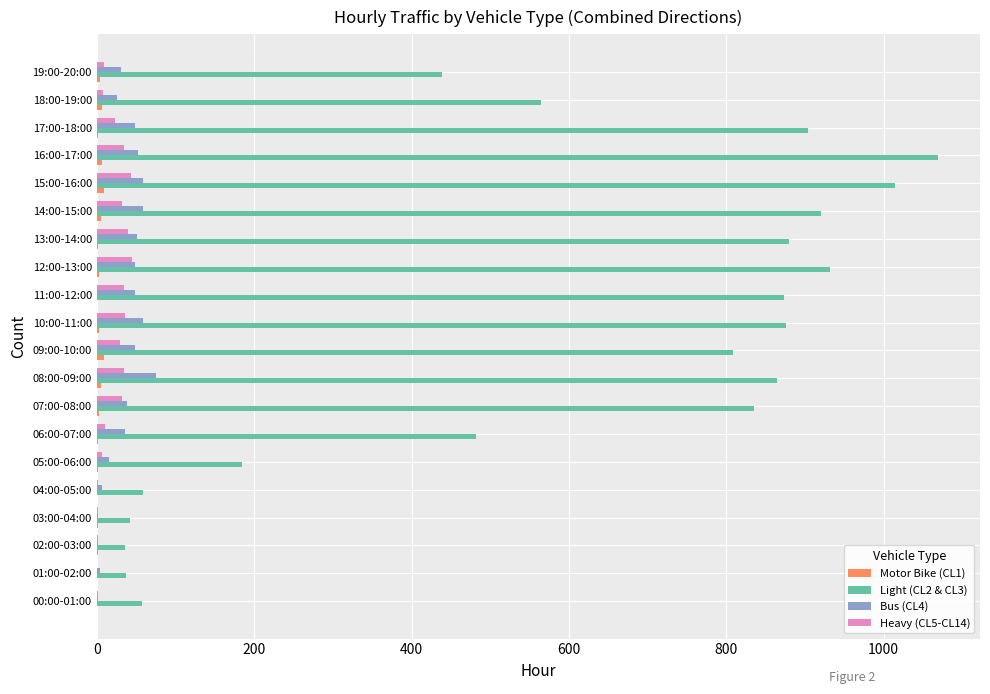

True or false: Heavy (CL5-CL14) has a value of 34 at 16:00-17:00.

True